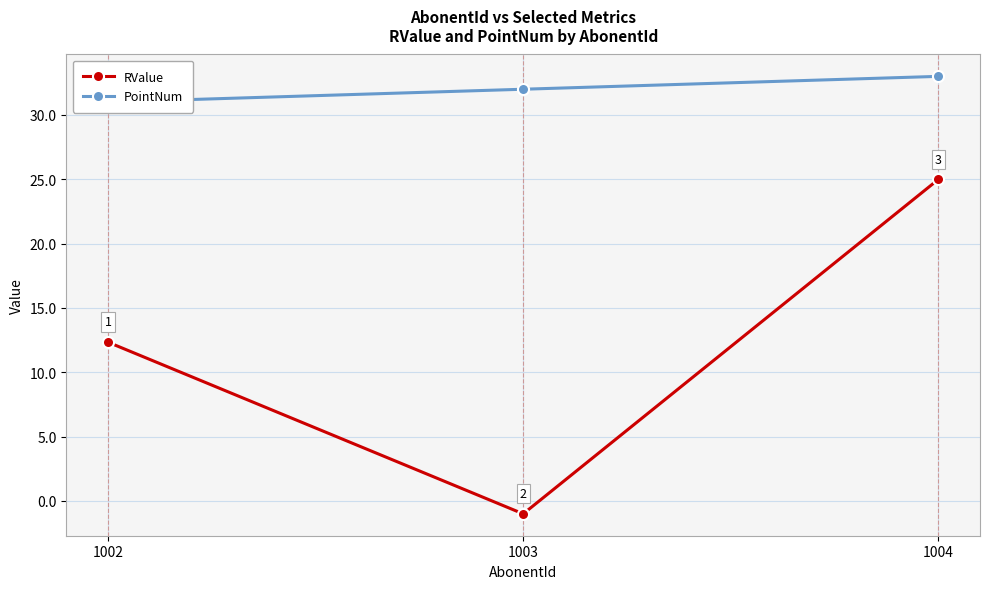

Is it true that RValue equals 36.6 at 1004?

False